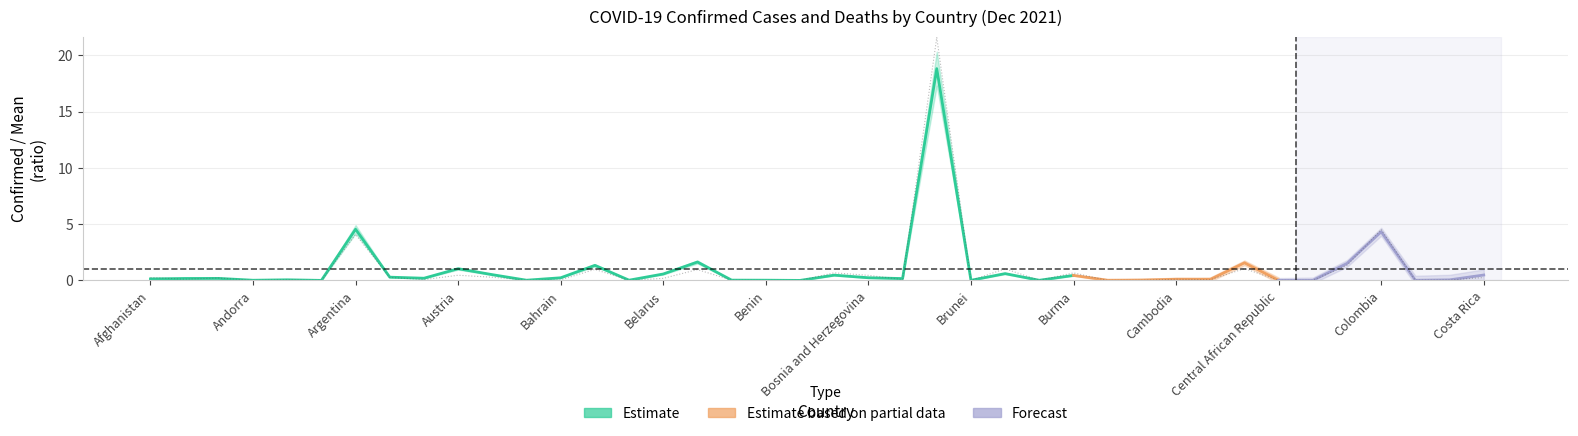

What is the sum of all values?

40.0